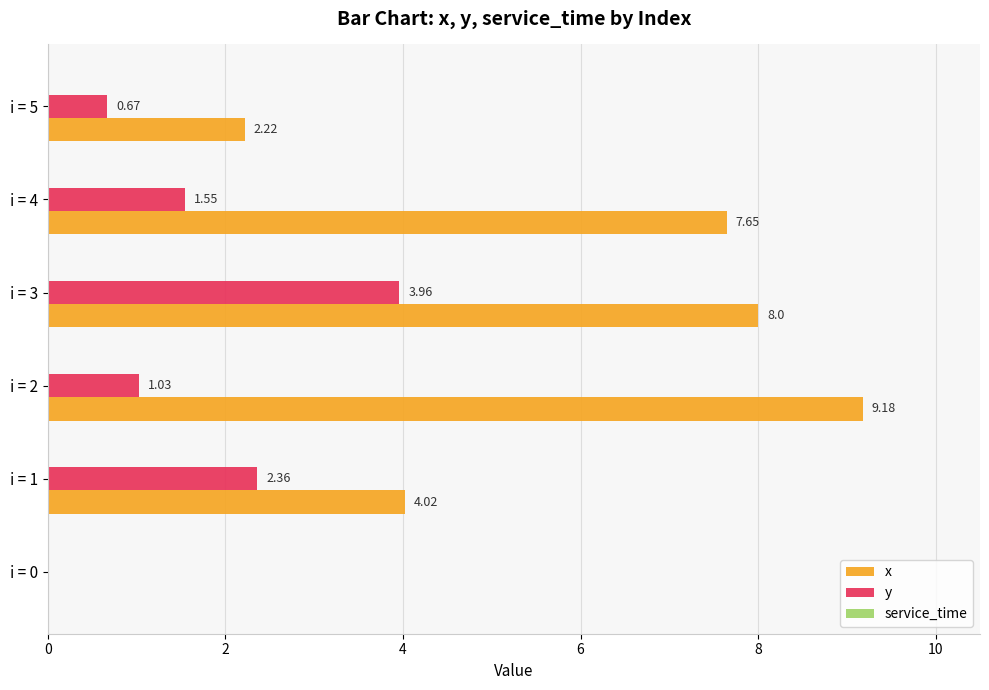

Which series has the largest total across all categories?

x